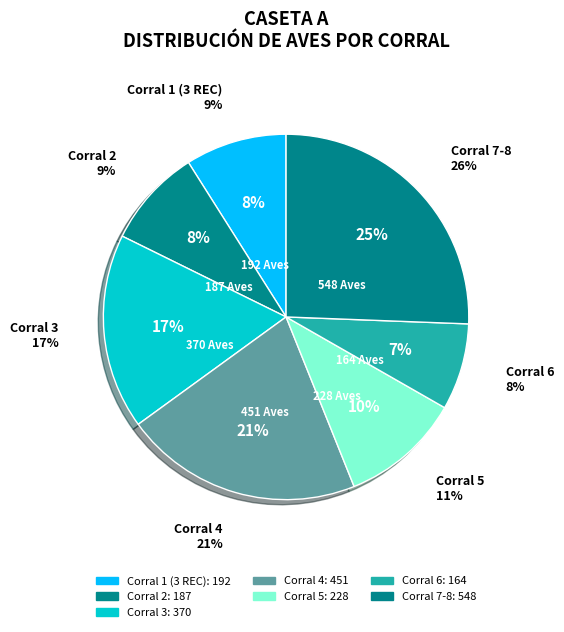

To the nearest percent, what percentage of the pie is Corral 1 (3 REC)?

9%